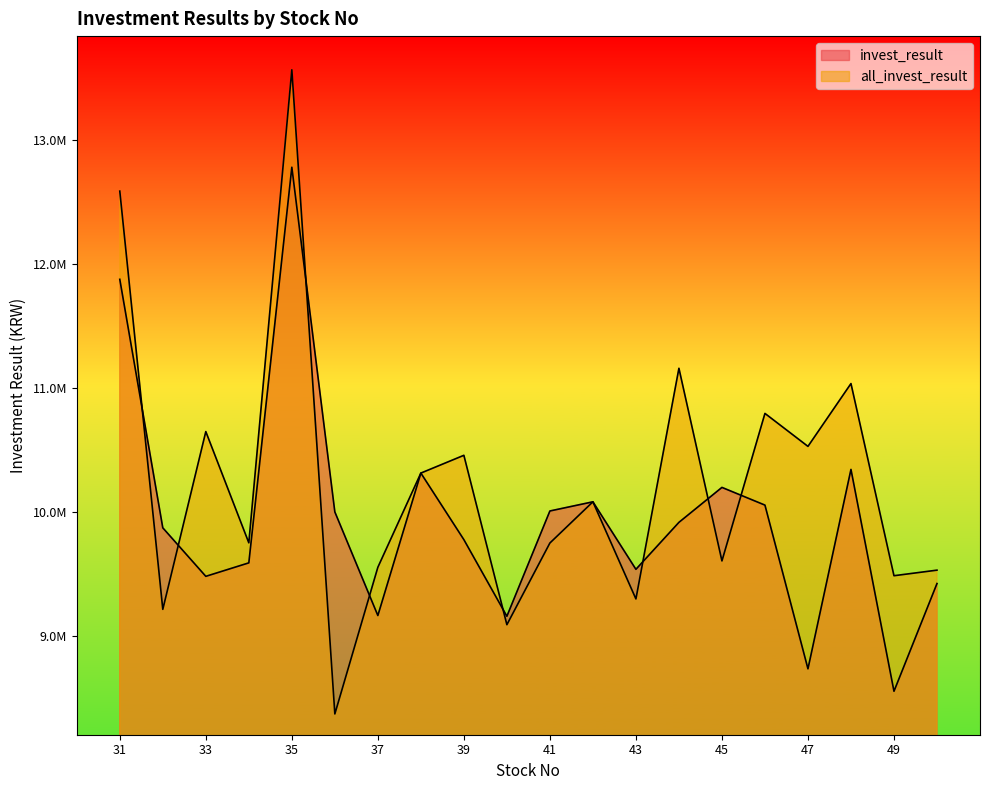

What is the highest value of the all_invest_result series?

13563029.9